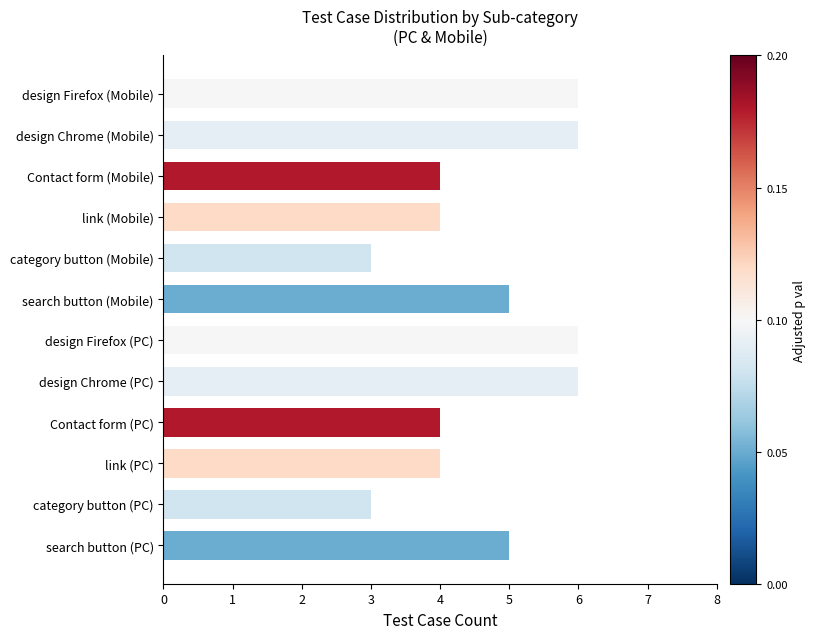

What is the change in value from design Firefox (PC) to category button (Mobile)?

-3